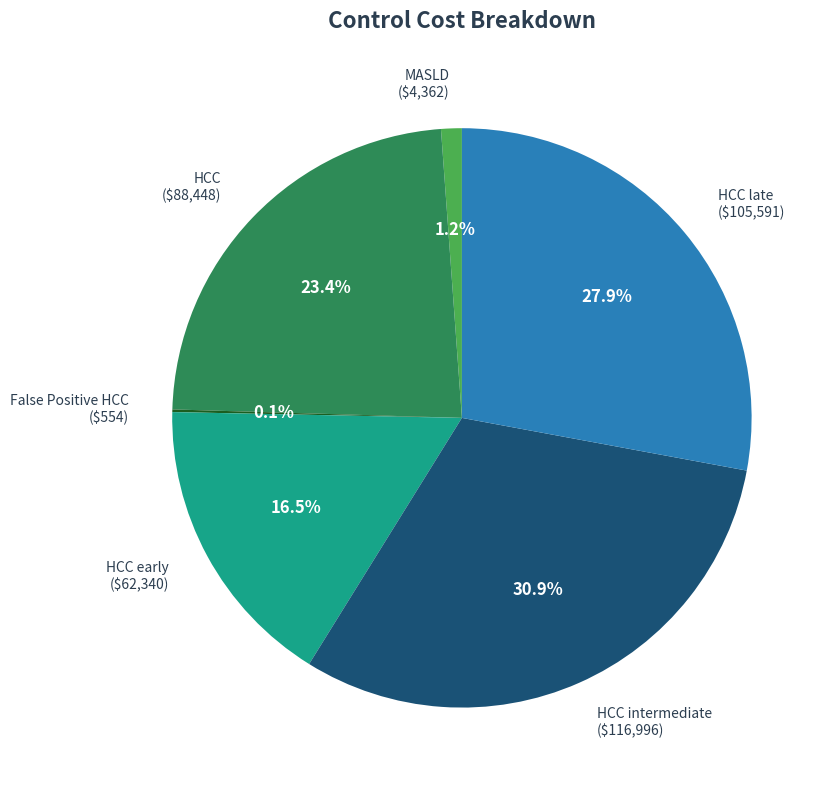

Does any single category account for the majority?

No